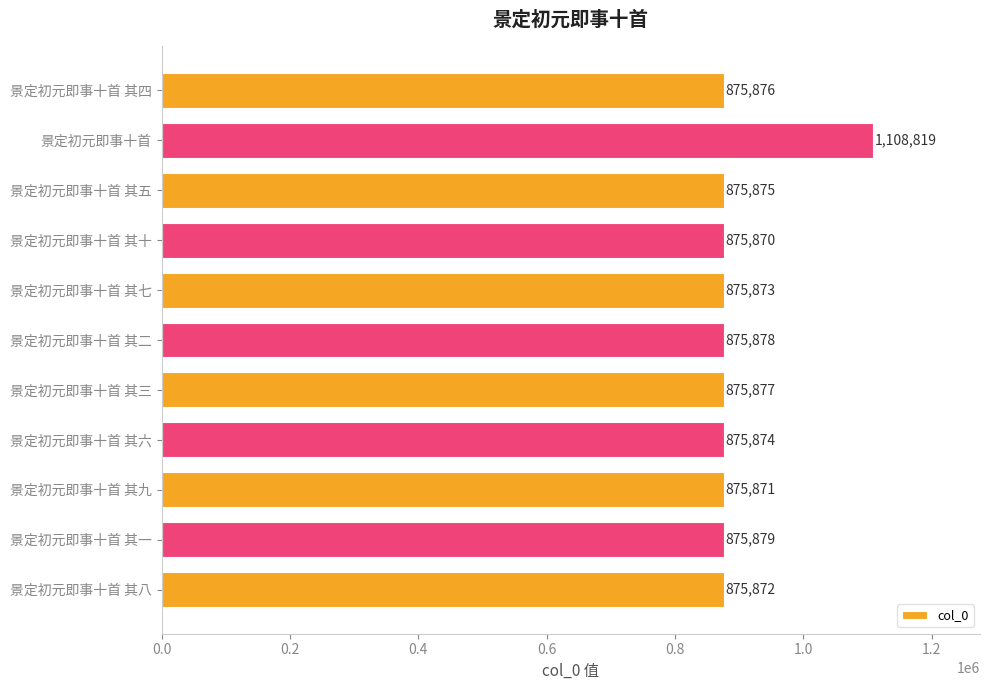

How many values are below 875875?

5